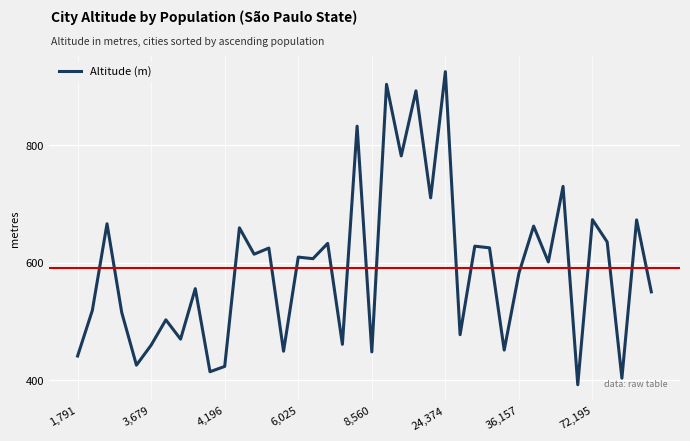

What is the minimum value shown in the chart?

392.0